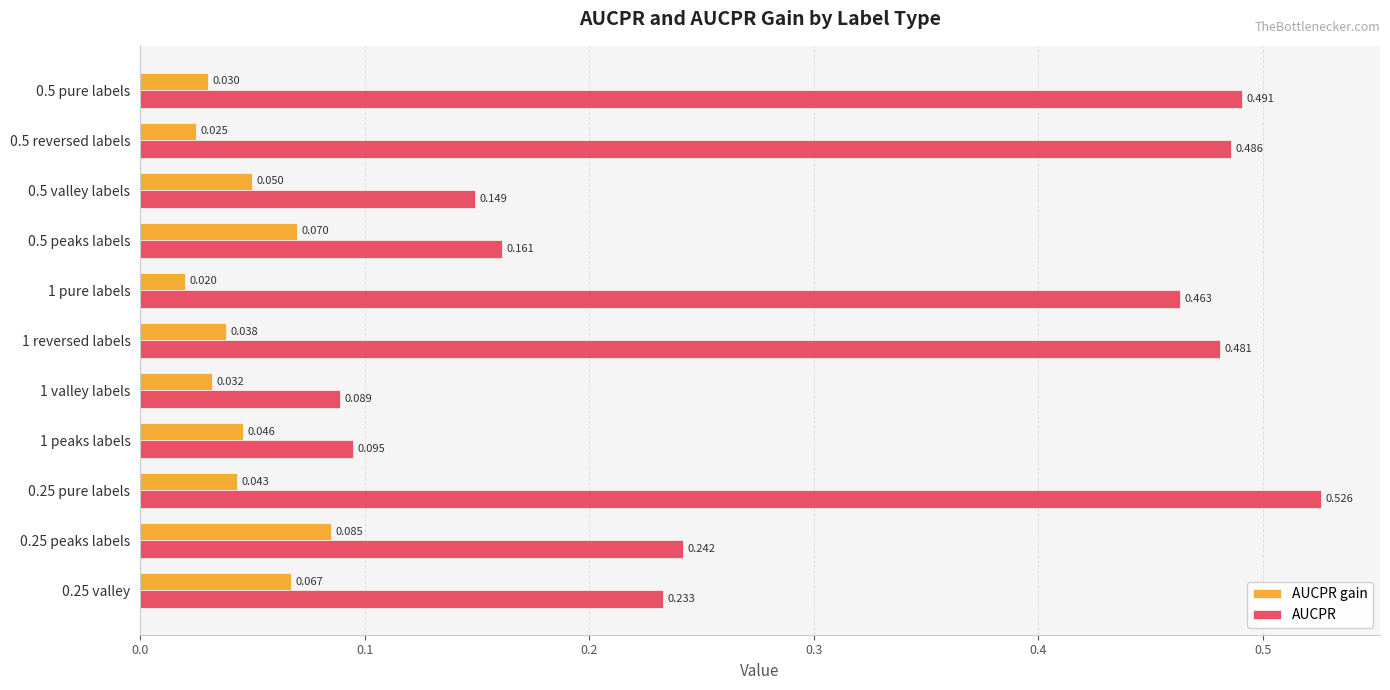

At 0.5 pure labels, list the series in order from largest to smallest.

AUCPR, AUCPR gain